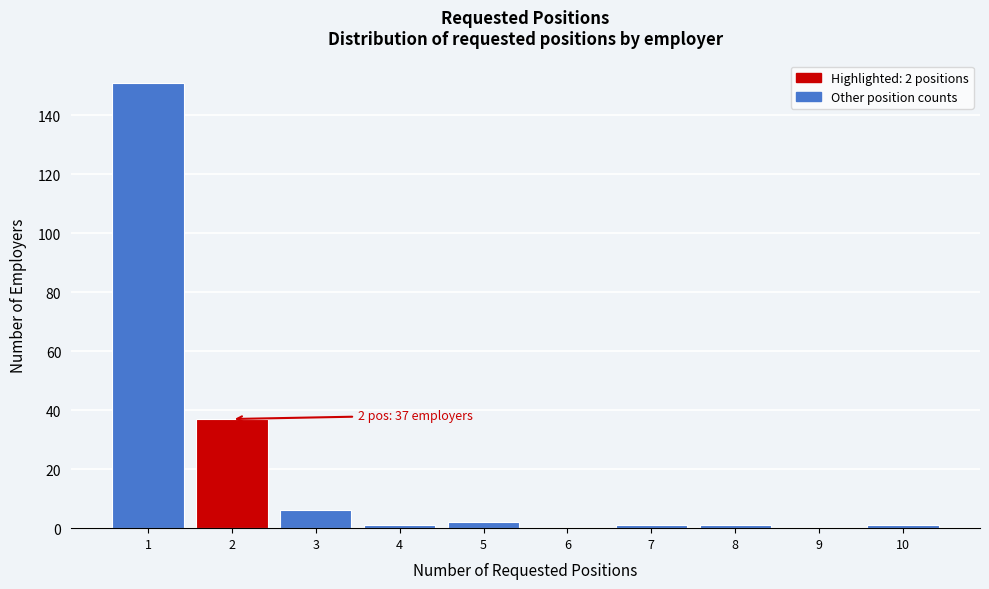

Reading left to right, list all the values displayed in this chart.

1=151	2=37	3=6	4=1	5=2	6=0	7=1	8=1	9=0	10=1